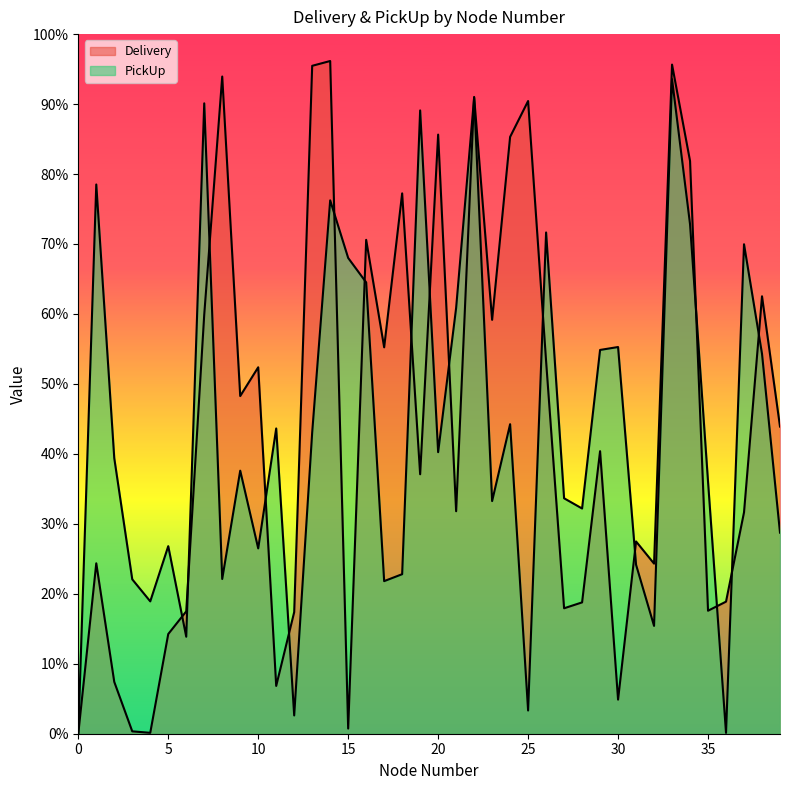

Rank the categories by PickUp value from highest to lowest.

33, 22, 7, 19, 1, 14, 34, 26, 37, 15, 16, 21, 30, 29, 38, 24, 11, 13, 20, 2, 9, 35, 27, 23, 28, 39, 5, 10, 31, 18, 8, 3, 17, 4, 32, 6, 25, 12, 36, 0